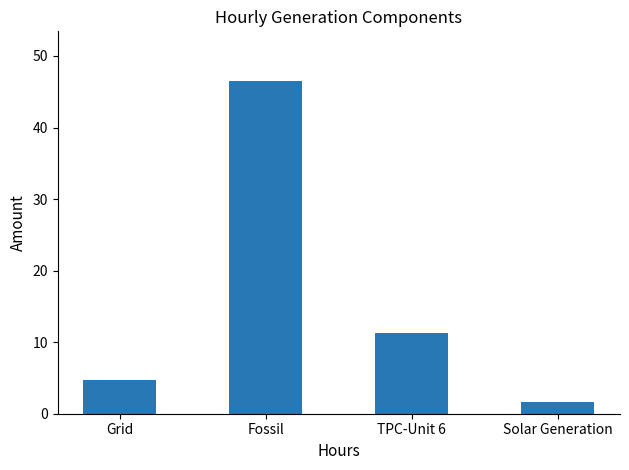

The value at Grid is 6.5. True or false?

False